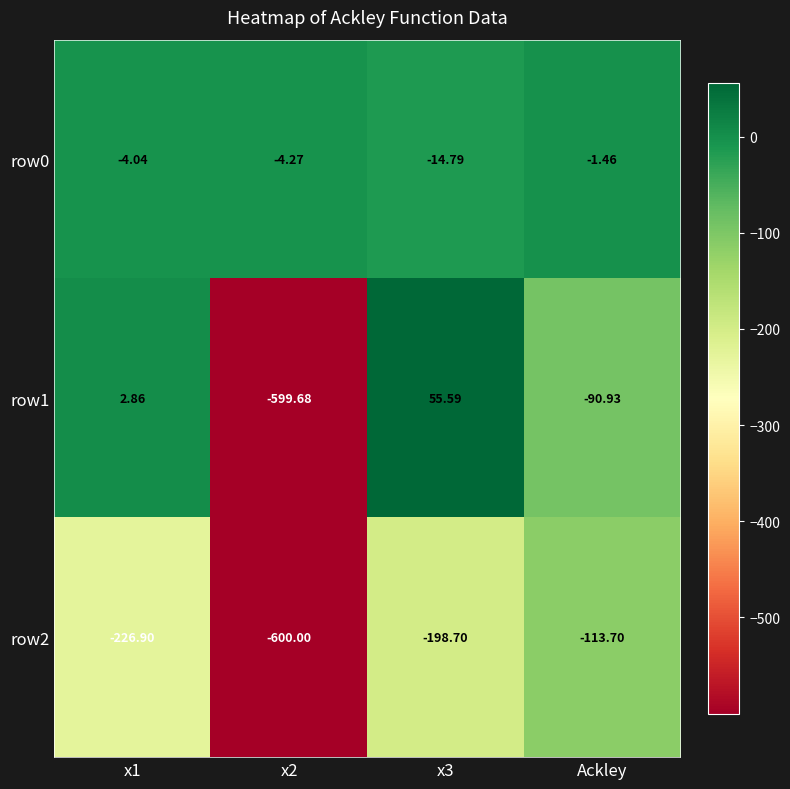

At which label is row1 closest to -272?

Ackley